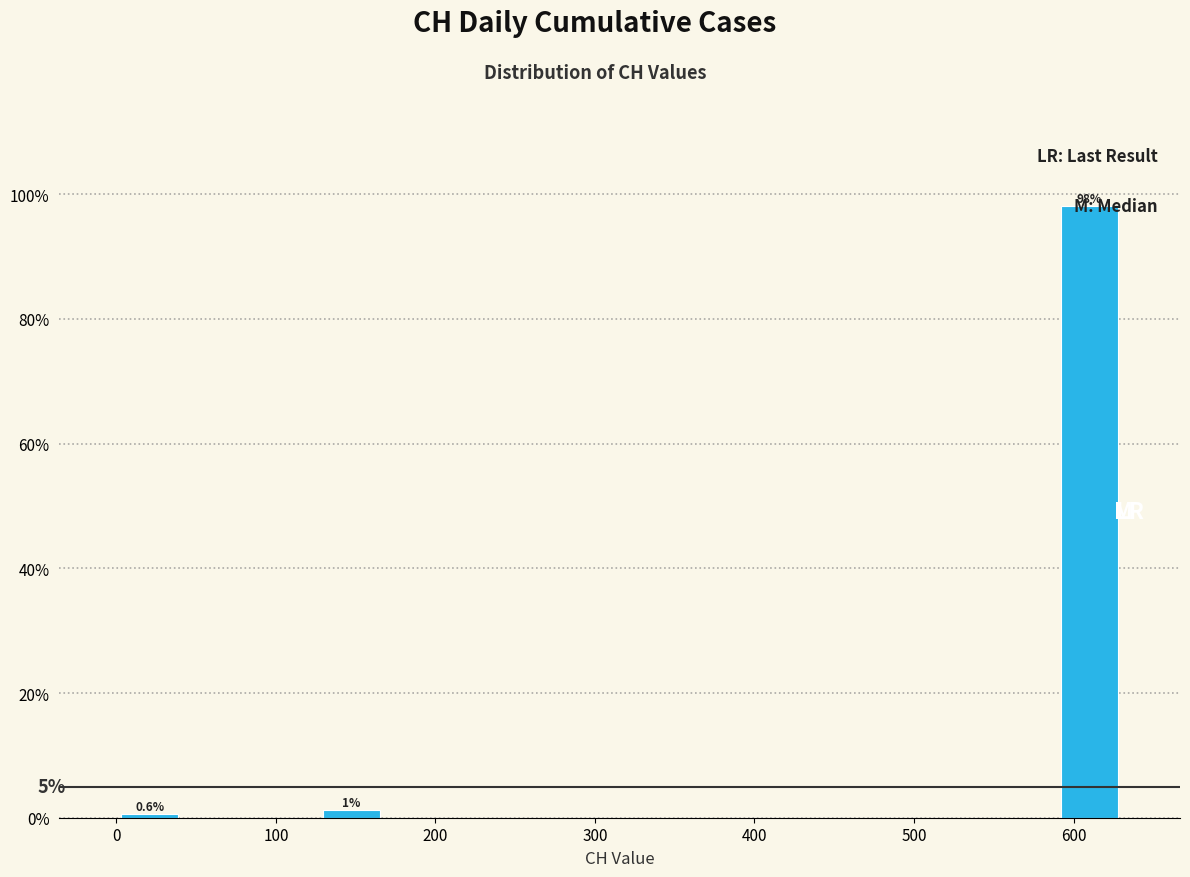

Which range on the x-axis has the tallest bar?

590 to 630